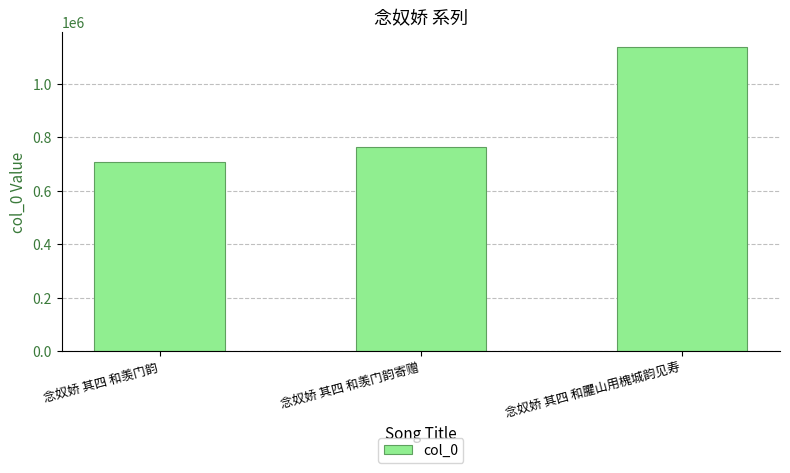

What is the approximate value at 念奴娇 其四 和羡门韵寄赠, to the nearest 10?

763830